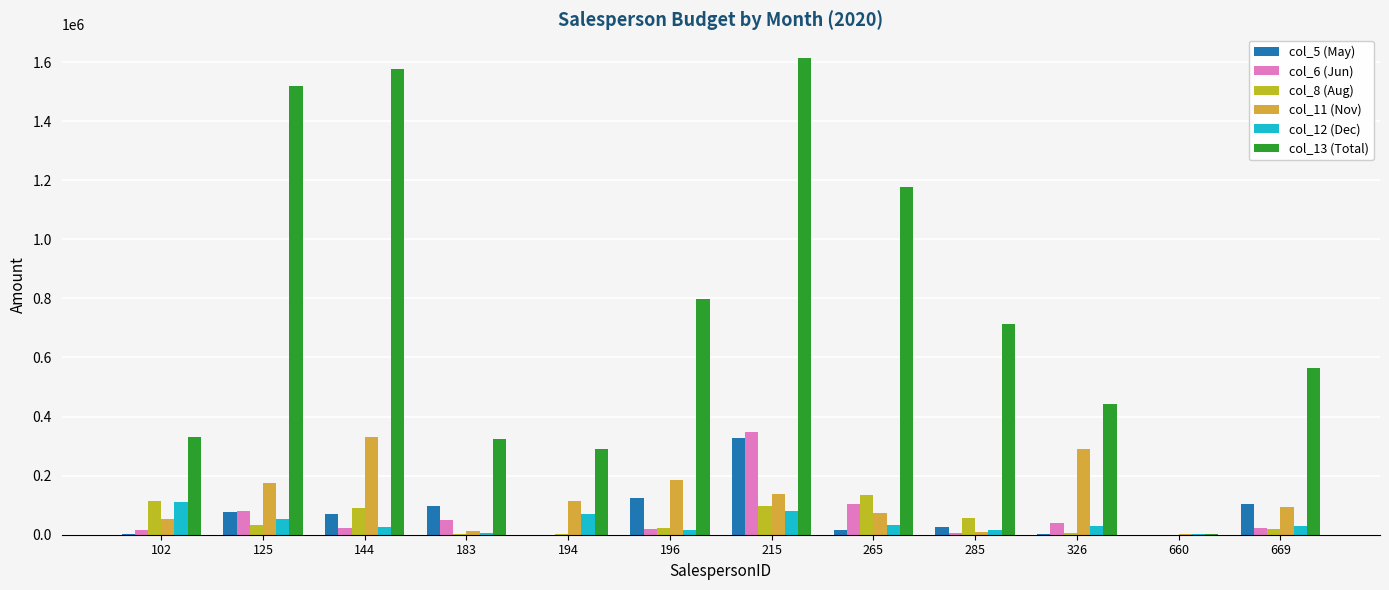

What is the greatest value displayed?

1613148.2